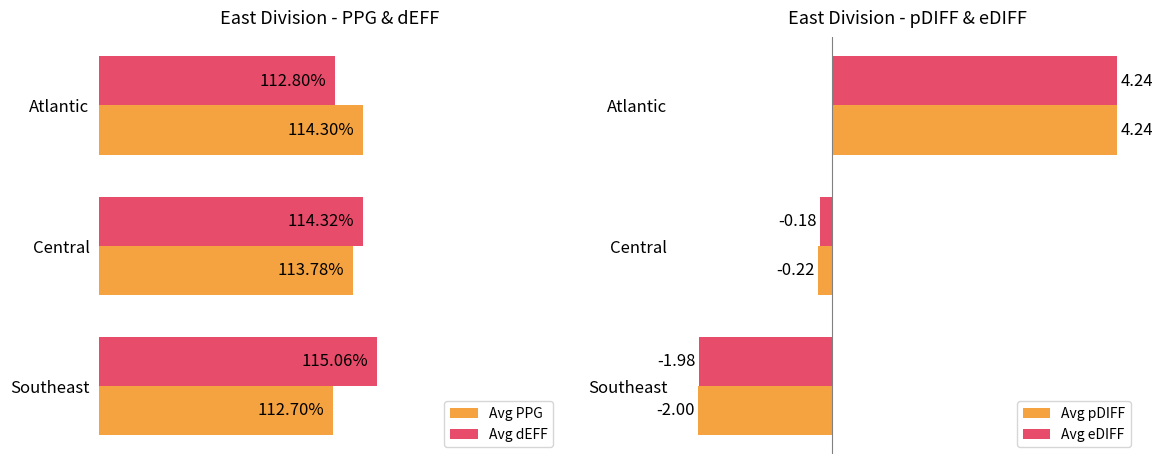

Are the bars horizontal?

Yes